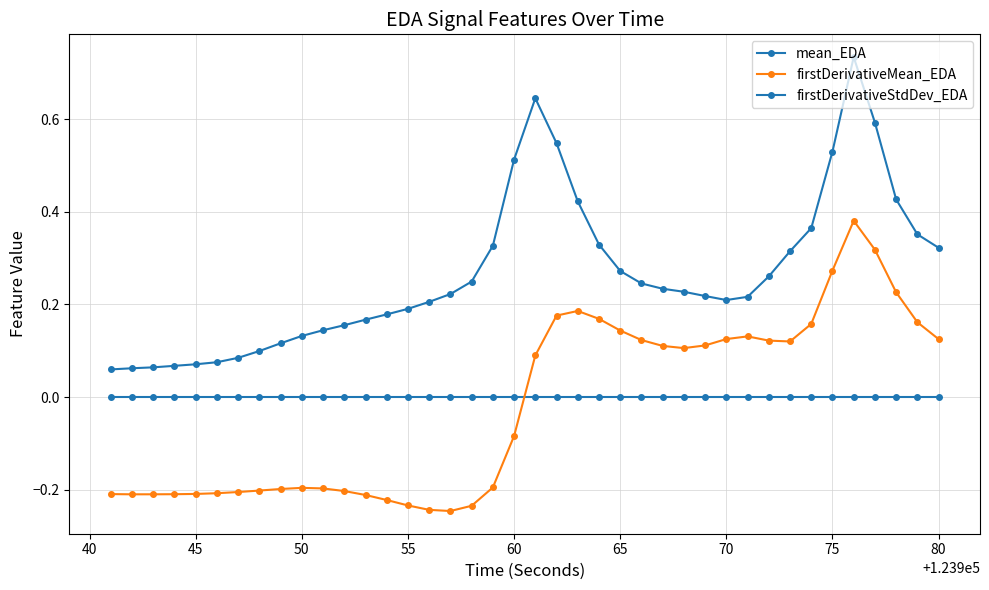

What is the minimum value shown in the chart?

-0.2